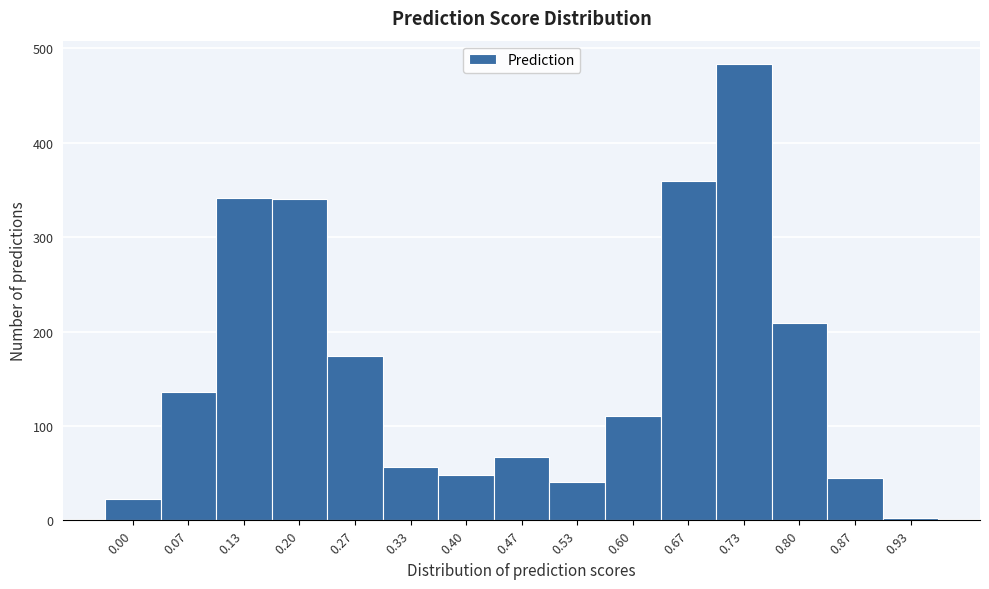

Is it true that the value at 0.27 is 174?

True